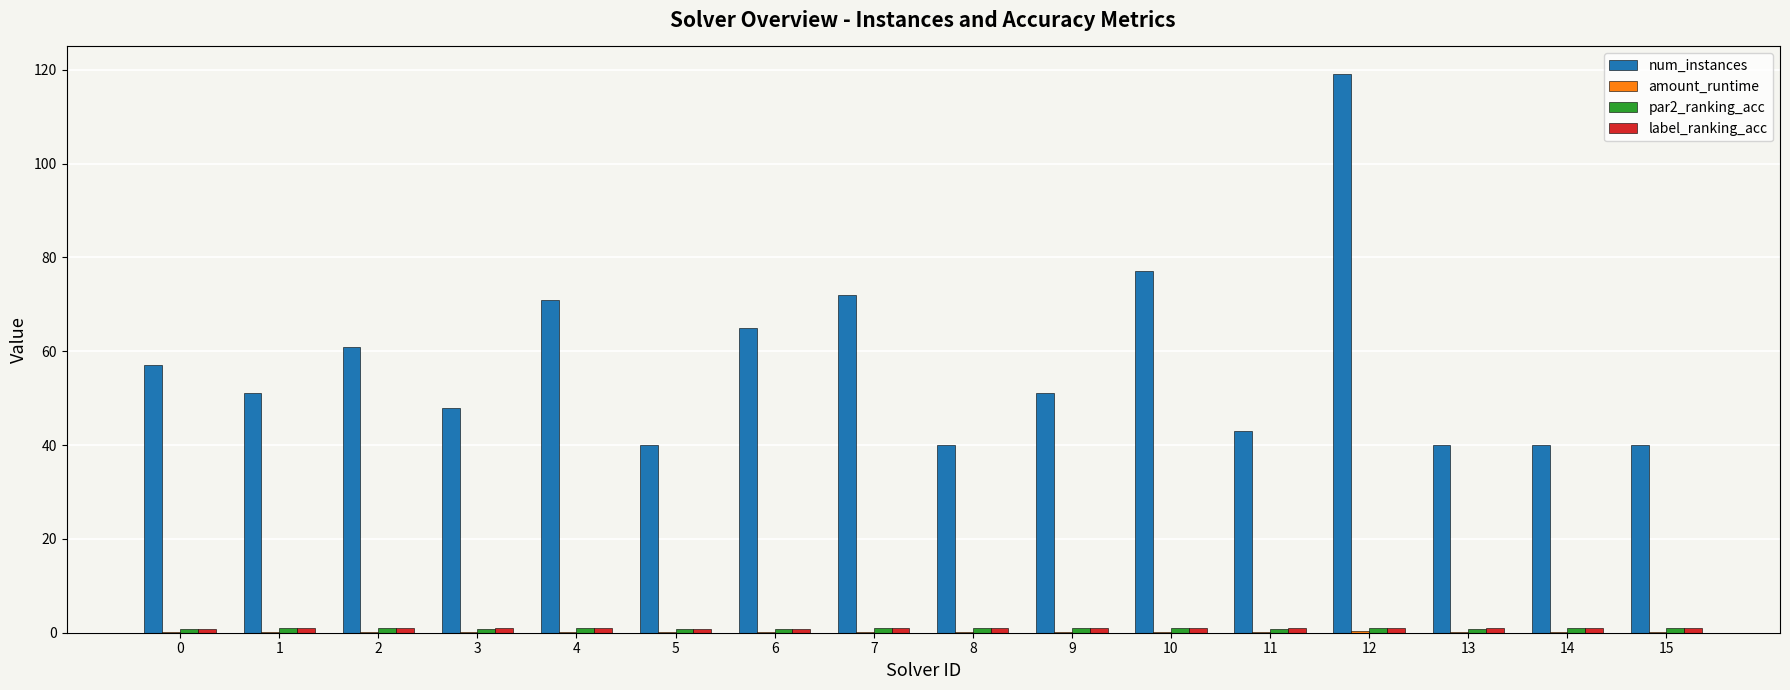

Which series has the largest total across all categories?

num_instances